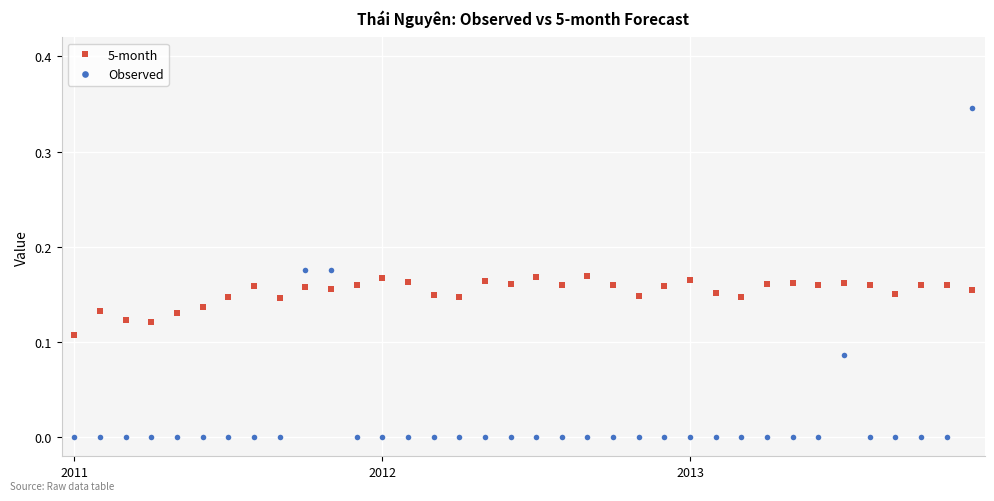

Which series has the largest total across all categories?

5-month